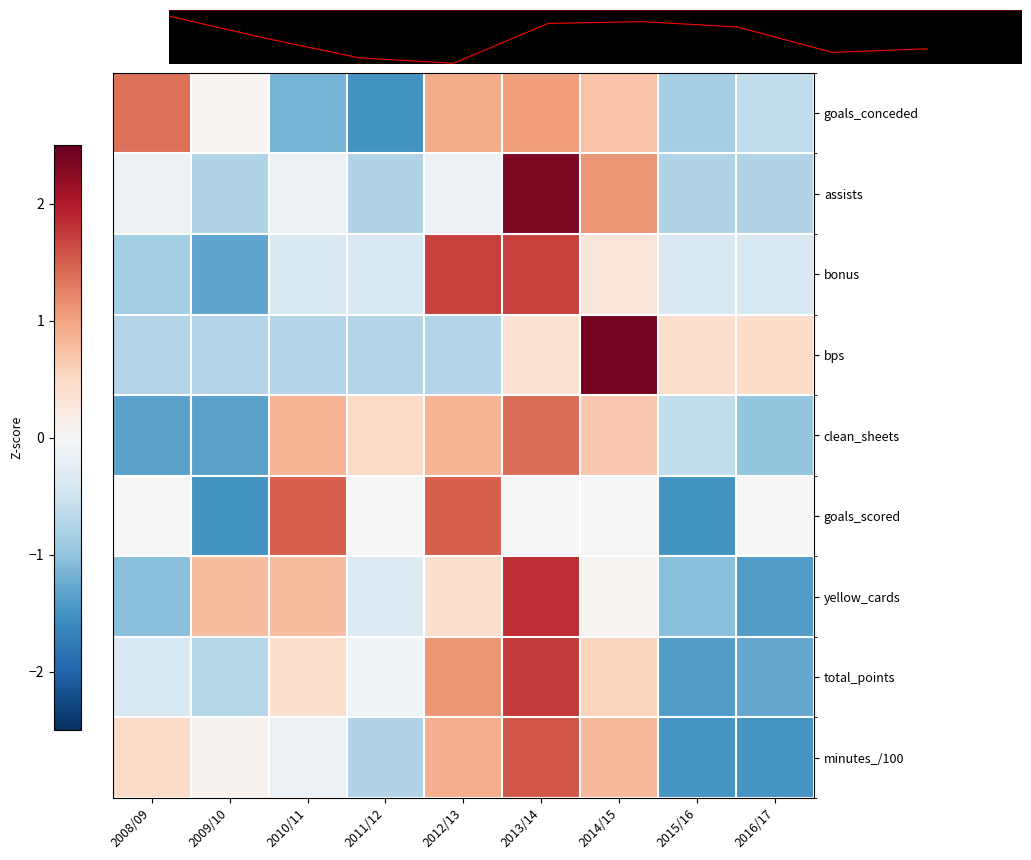

Rank the series at 2010/11 from highest to lowest value.

goals_scored, clean_sheets, yellow_cards, total_points, assists, minutes_/100, bonus, bps, goals_conceded